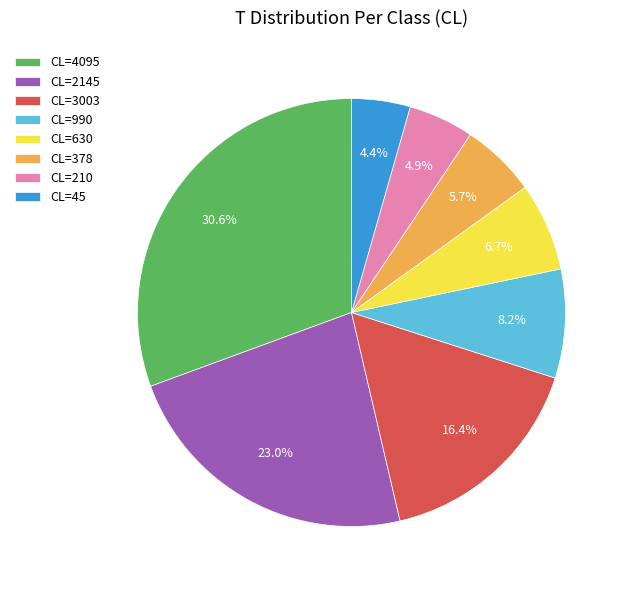

Rank the categories by value from lowest to highest.

CL=45, CL=210, CL=378, CL=630, CL=990, CL=3003, CL=2145, CL=4095